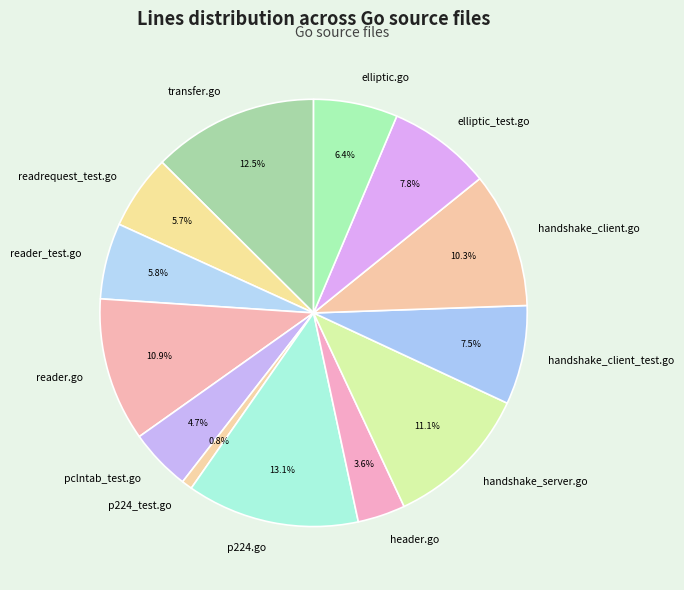

Between handshake_server.go and p224.go, which is larger?

p224.go